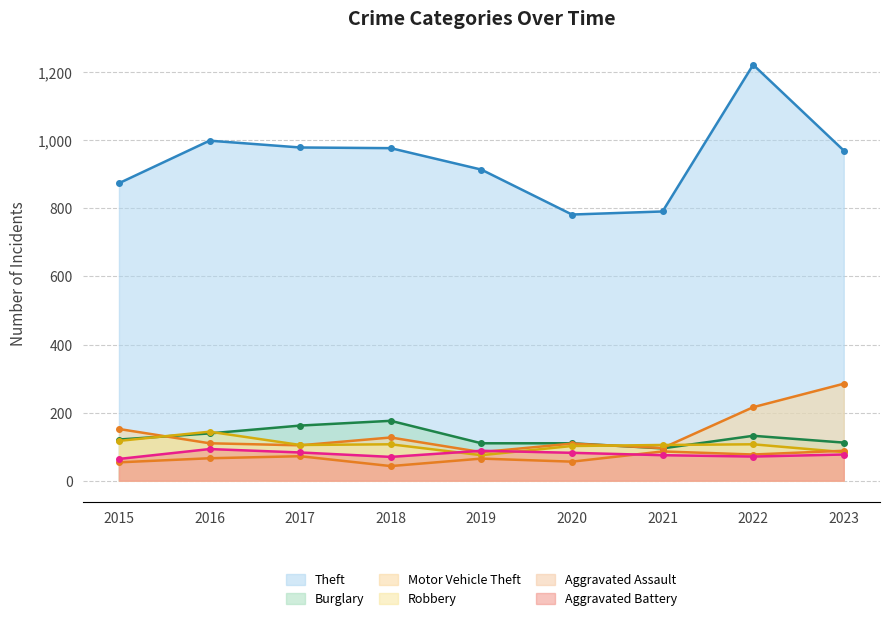

Is the value of Burglary at 2021 greater than the value of Robbery at 2017?

No